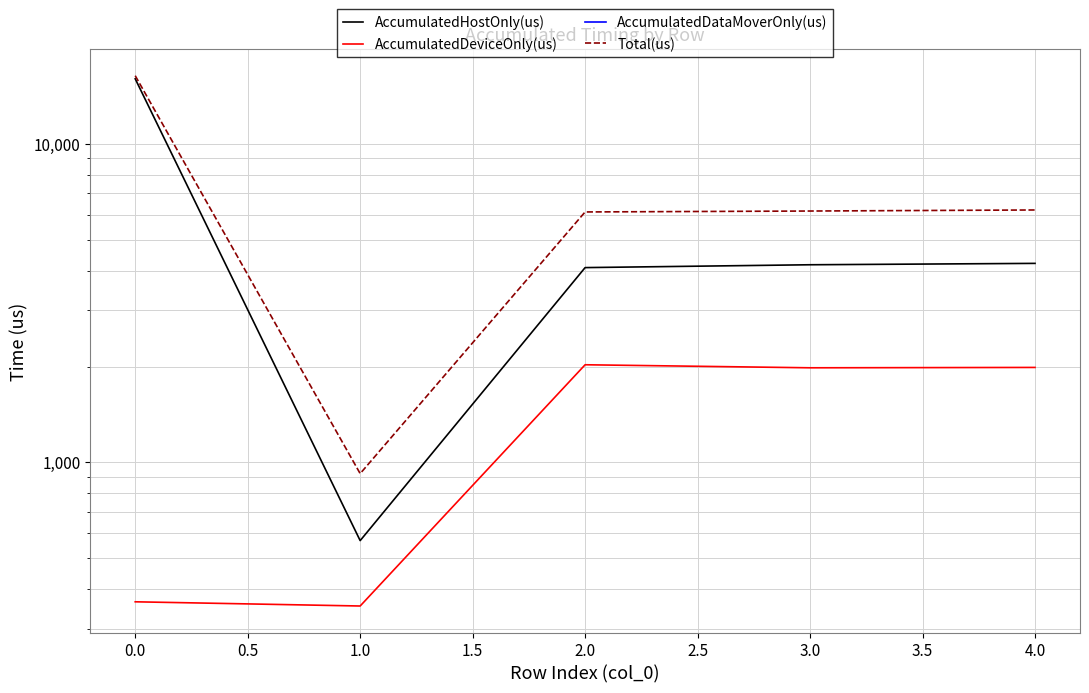

True or false: AccumulatedDeviceOnly(us) and Total(us) cross at least once.

False